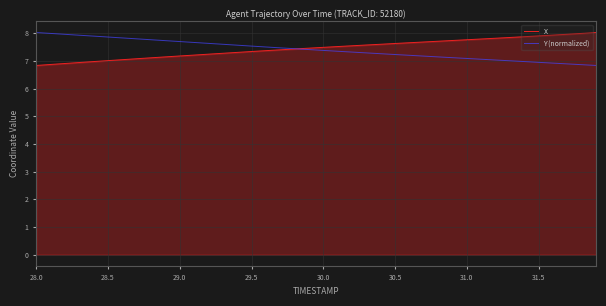

What is the minimum value for X?

6.8